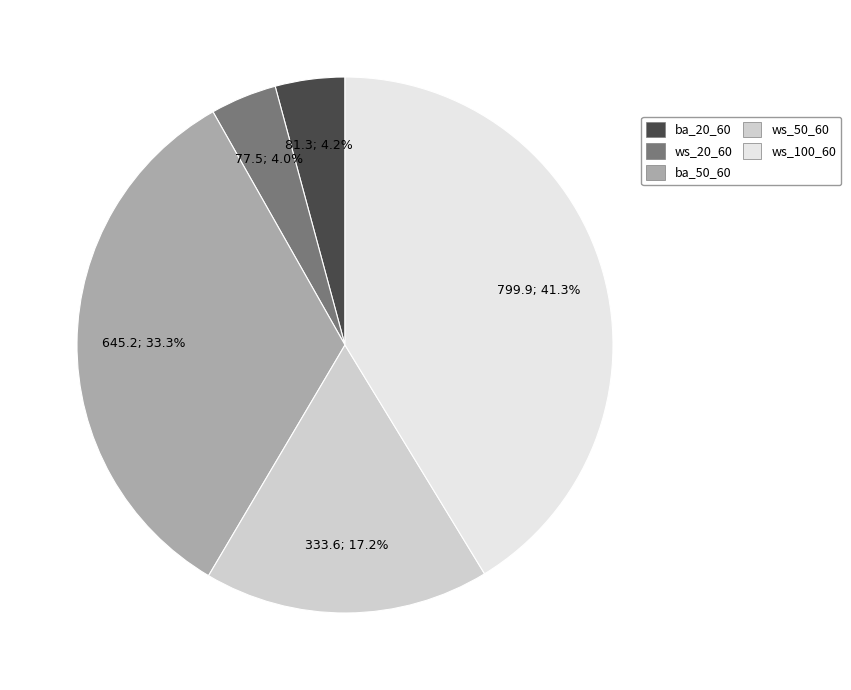

What percentage is NOT represented by ws_100_60?

58.7%